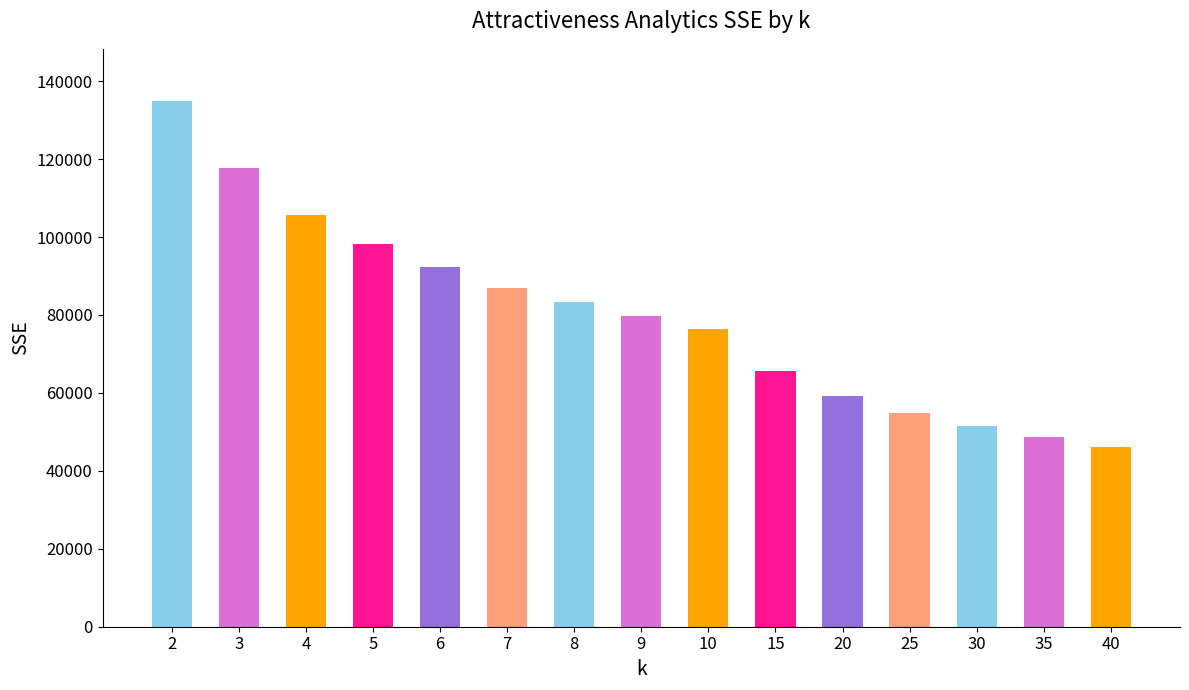

The chart shows a value of 48580.6 at 35. True or false?

True